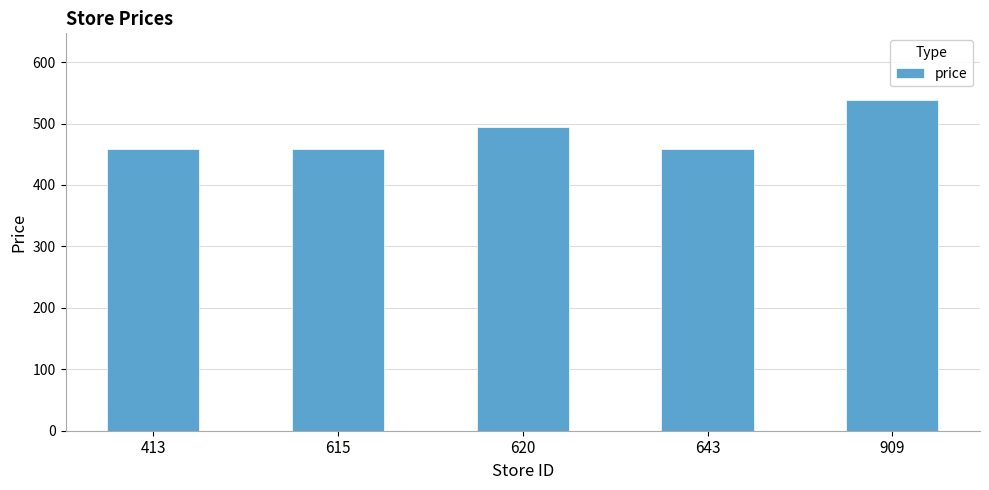

What is the value of the 2nd bar from the left?

459.0